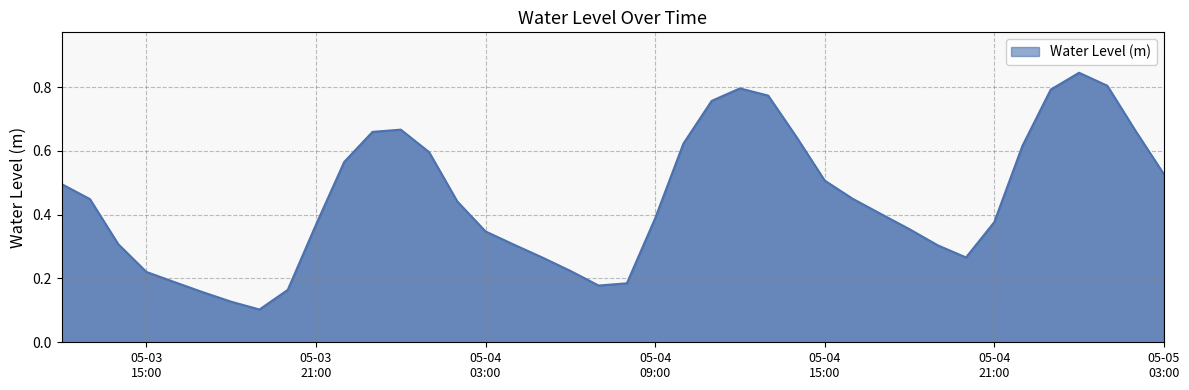

How many lines are shown in the chart?

1